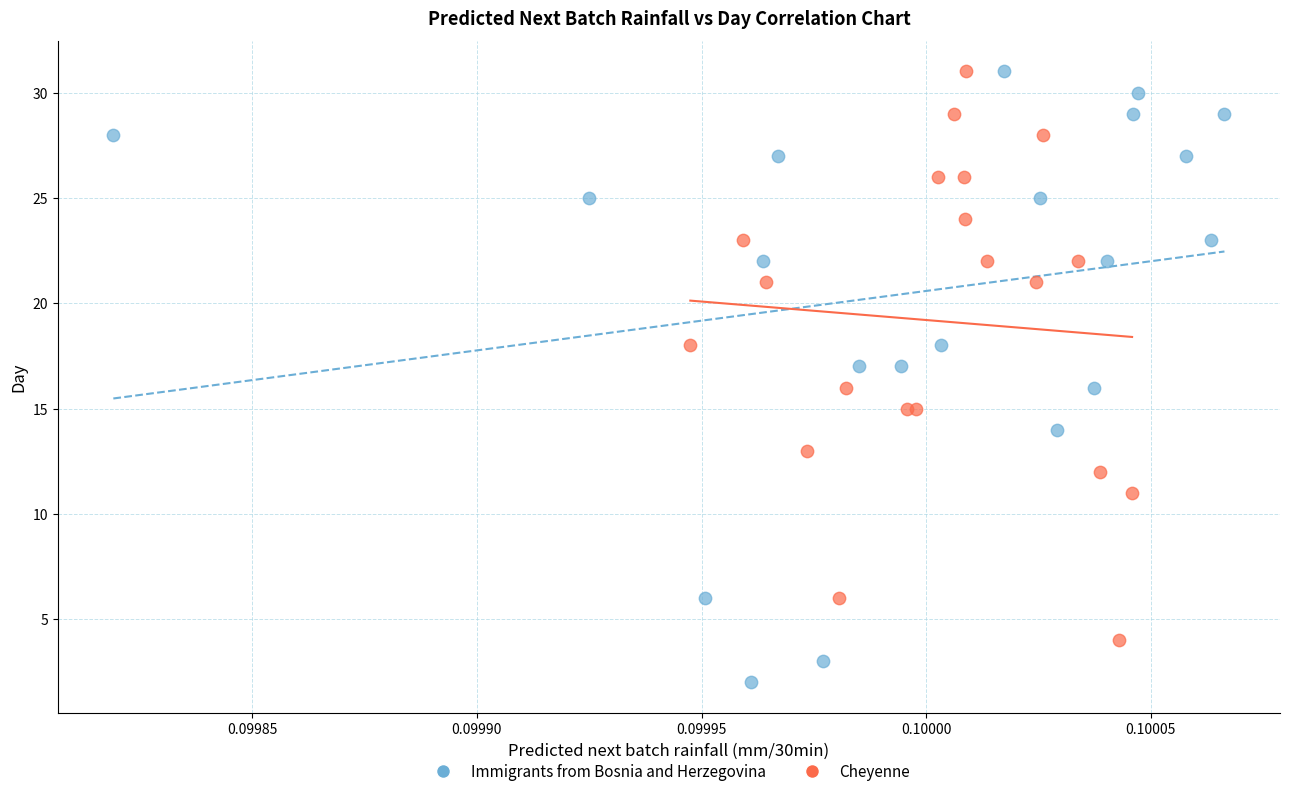

Which series contains the lowest Y value?

Immigrants from Bosnia and Herzegovina